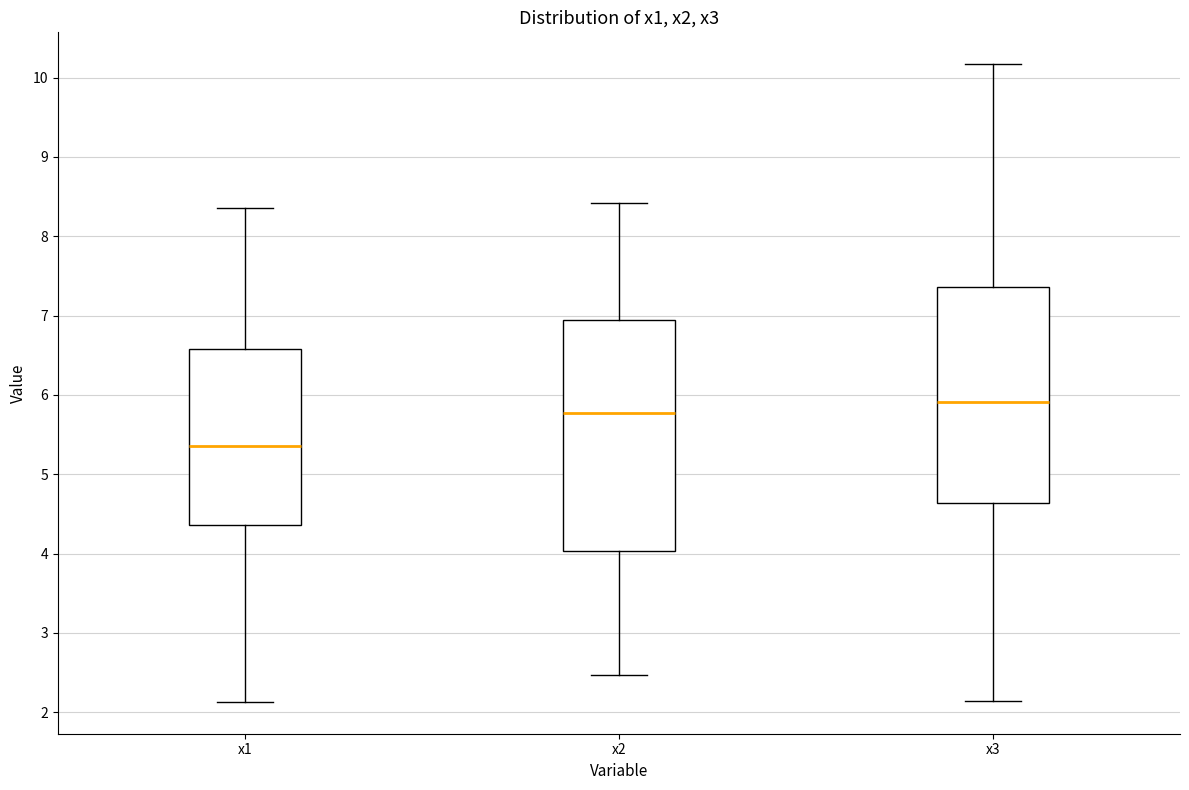

Which box is the tallest, from its lower edge to its upper edge?

x2